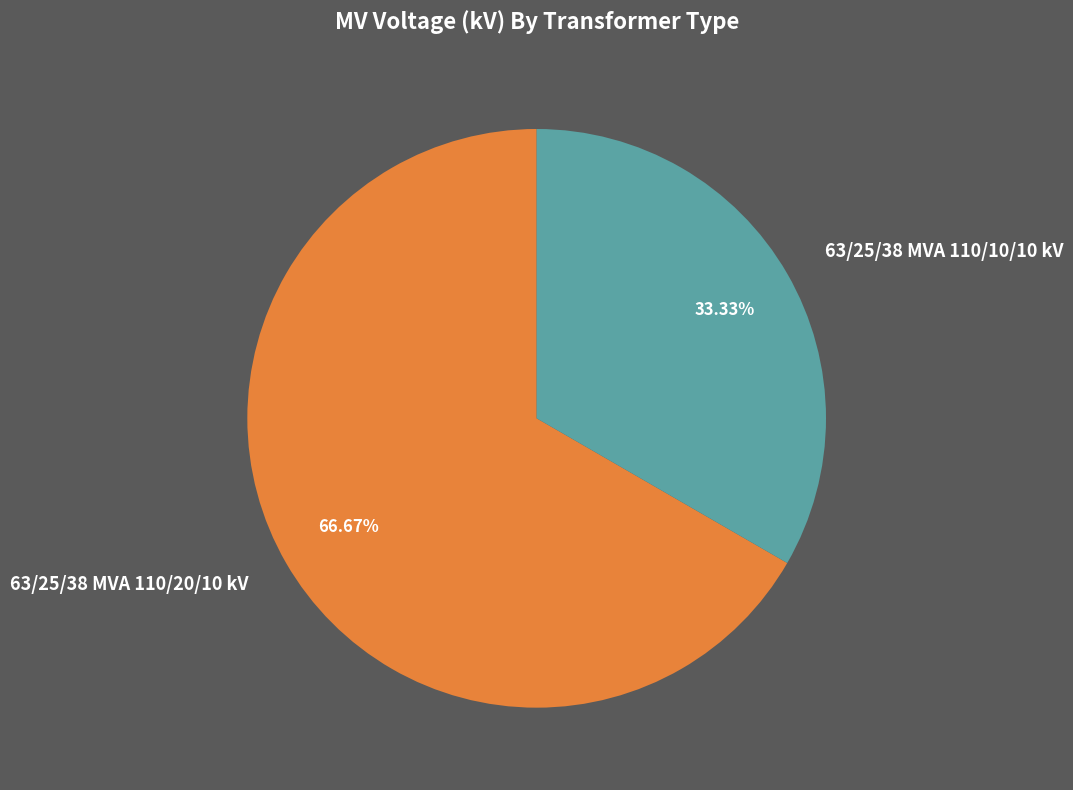

Does 63/25/38 MVA 110/20/10 kV account for over 50% of the chart?

Yes